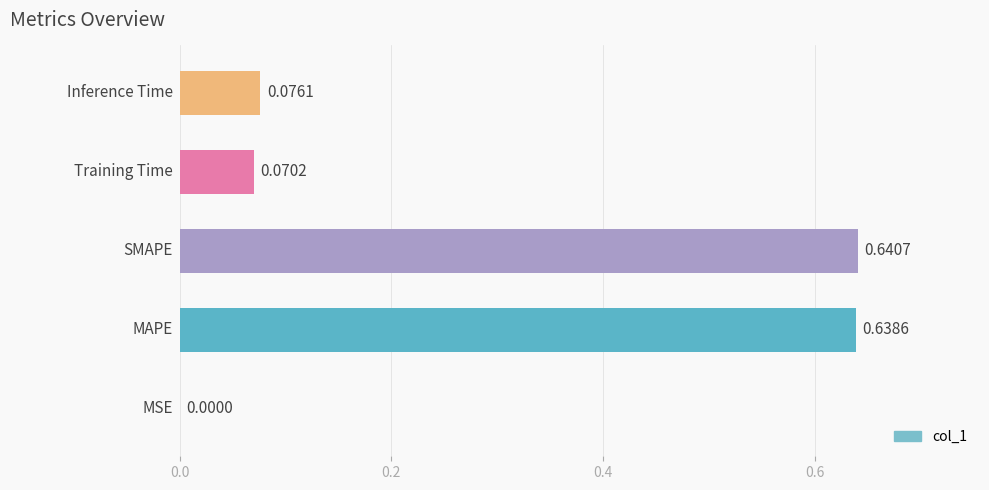

Are the bars horizontal?

Yes